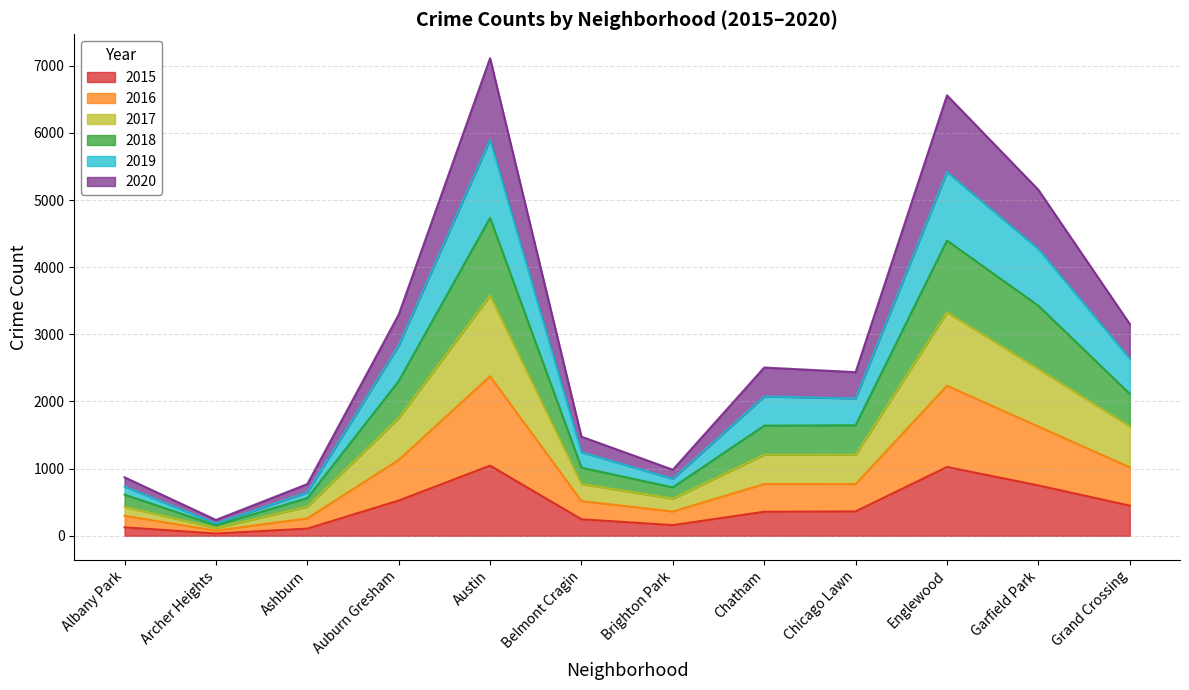

Does the chart display data point markers on the line(s)?

No